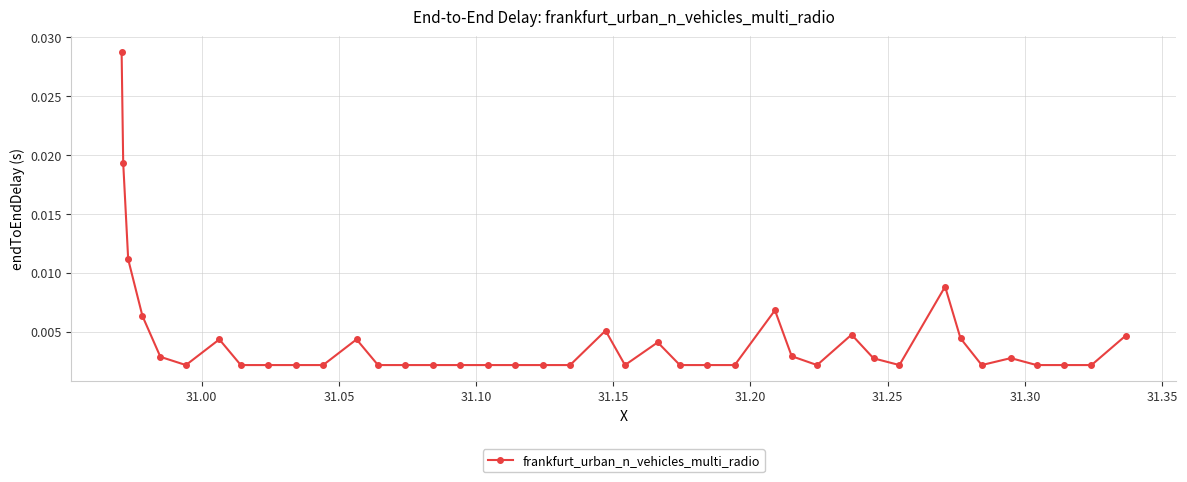

True or false: the data has more than 1 interior local peaks.

True